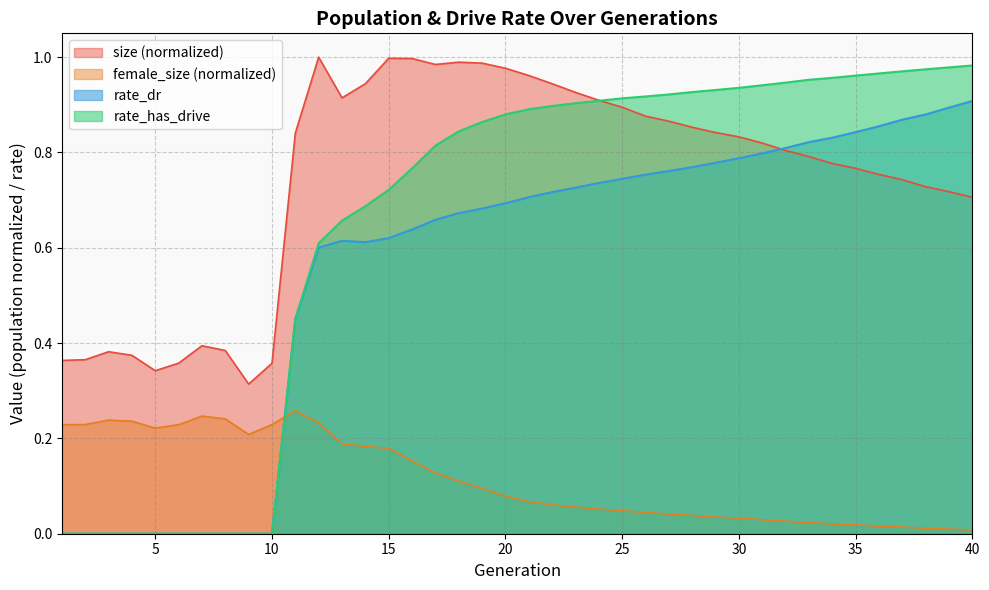

What is the approximate value of size at 14?

0.9